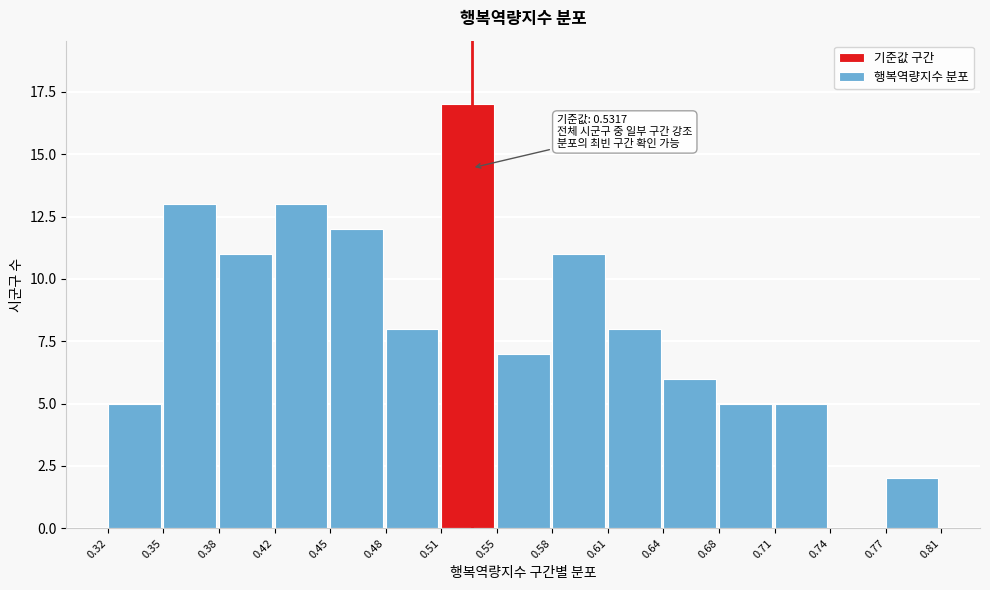

Over which range of the x-axis is the bar tallest?

0.51 to 0.55